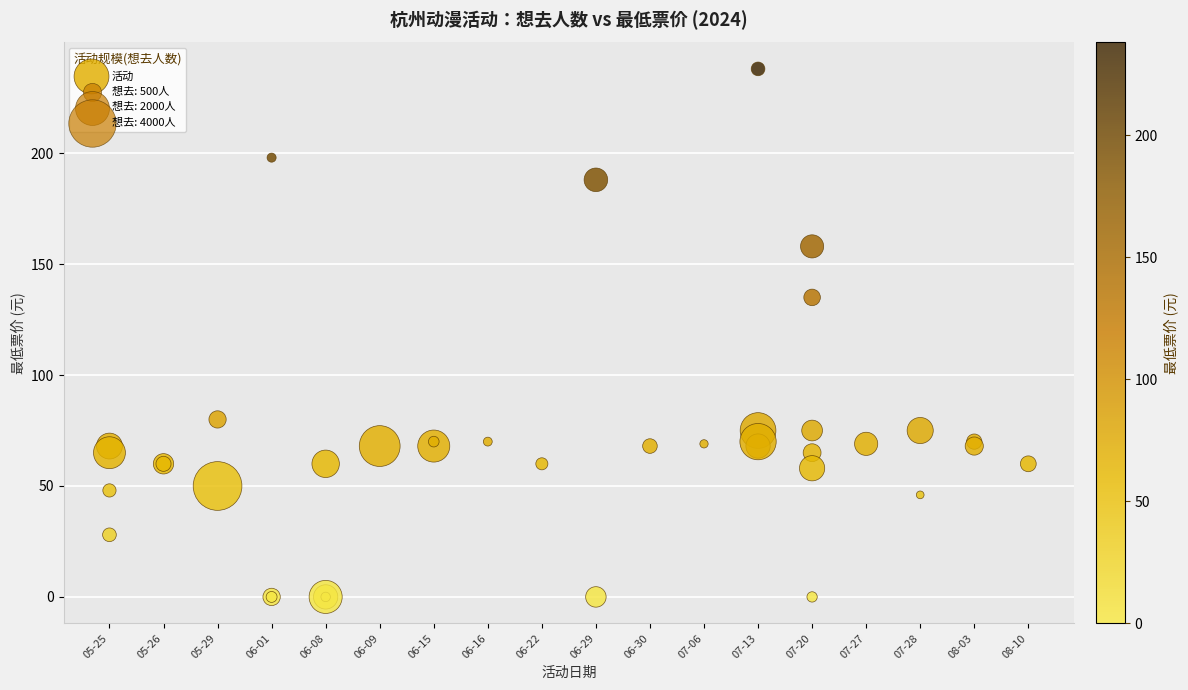

What Y value in the scatter plot is closest to 119?

135